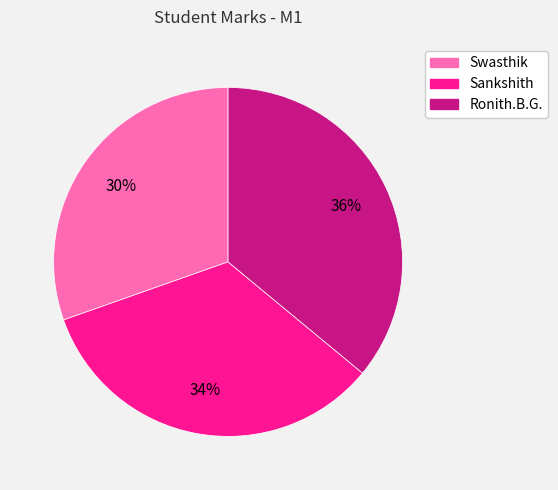

True or false: Sankshith accounts for 24% of the total.

False